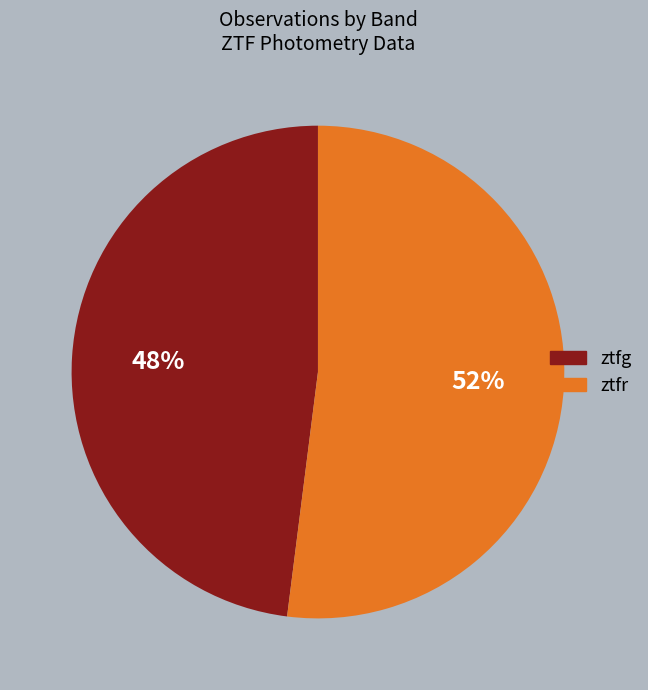

To the nearest percent, what is the average slice percentage?

50%